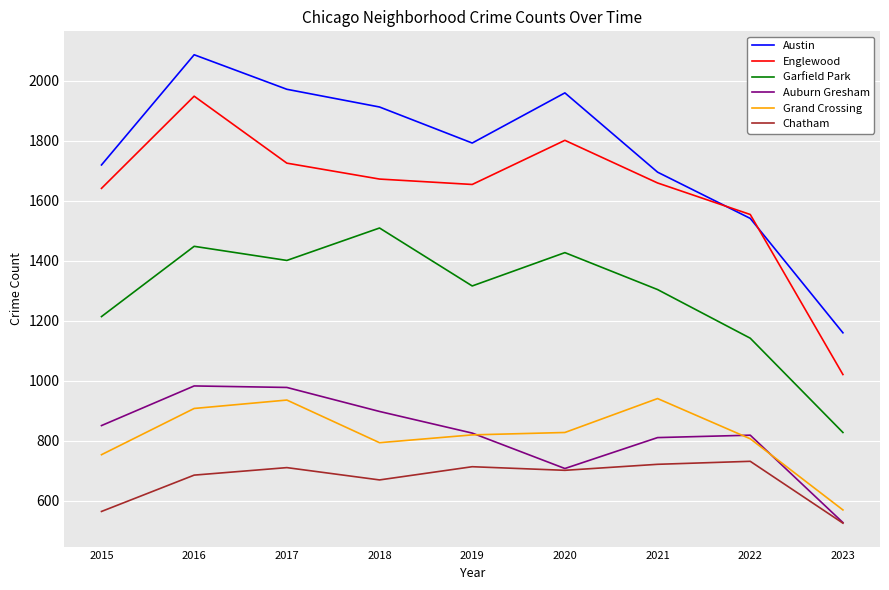

What is the average value of the Garfield Park series?

1288